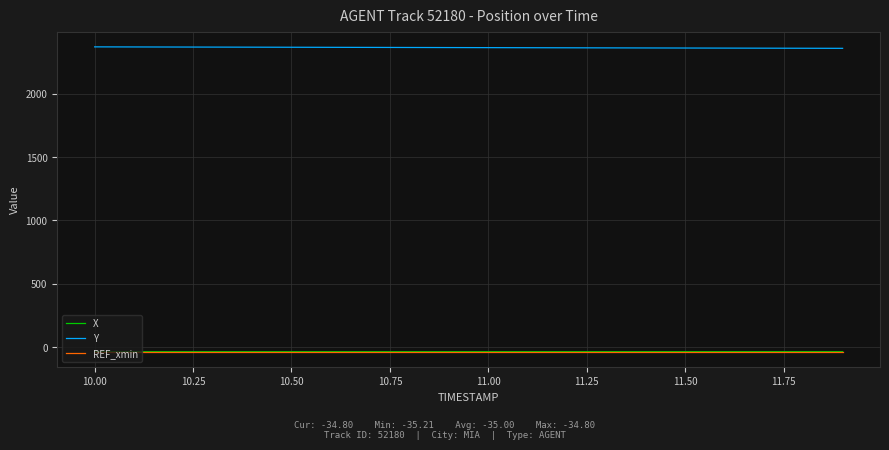

True or false: Y and REF_xmin cross at least once.

False